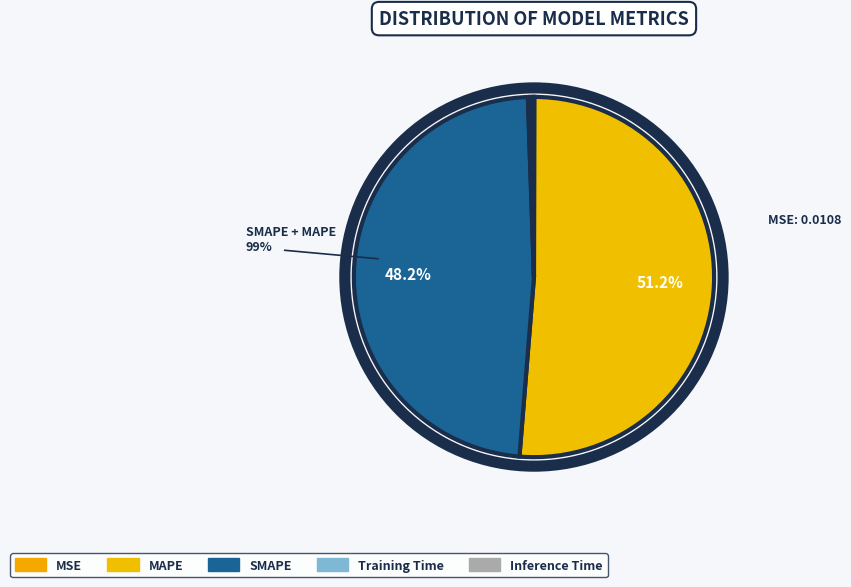

Rank the categories by value from lowest to highest.

MSE, Training Time, Inference Time, SMAPE, MAPE